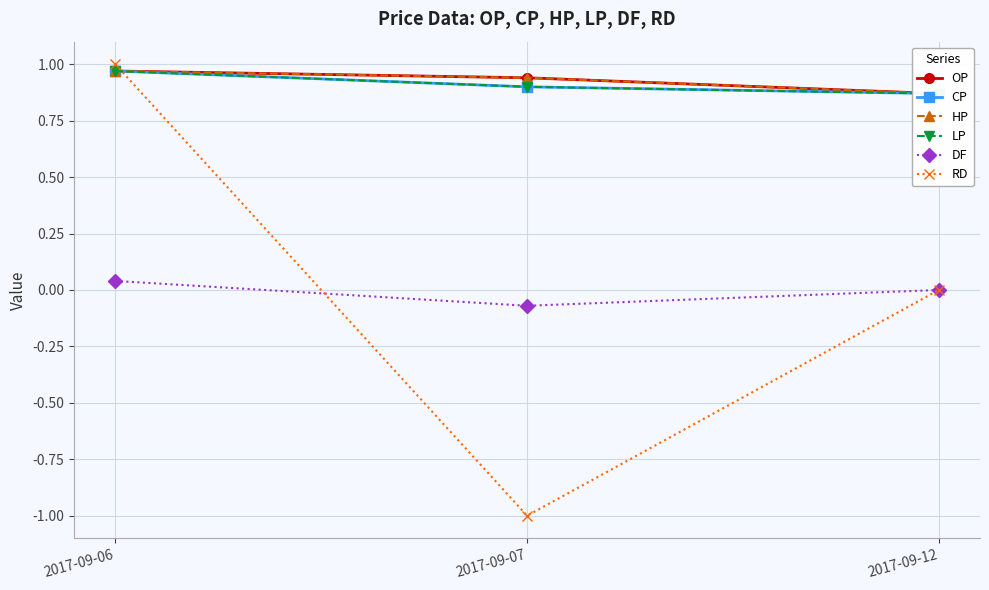

What is the value of the LP point at the 3rd from the left?

0.9